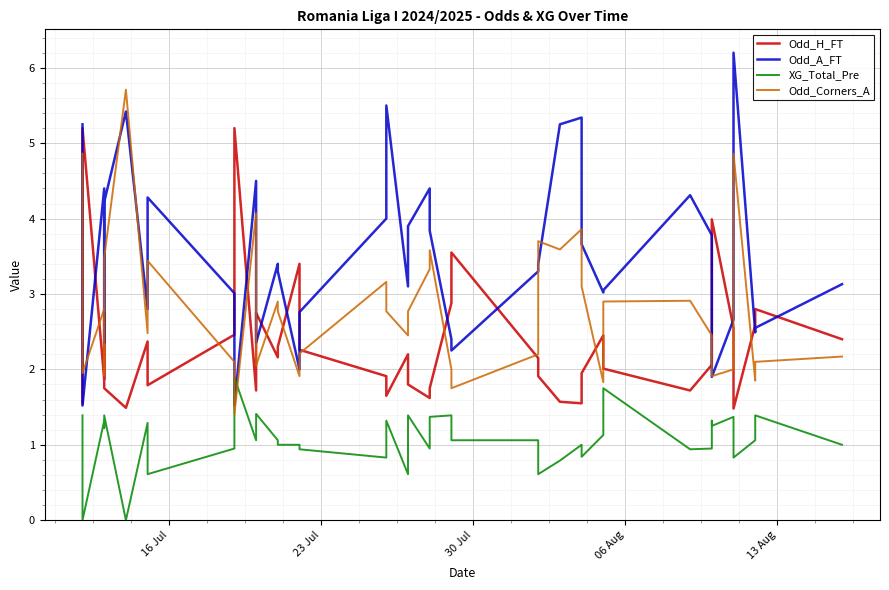

How many interior local valleys does the XG_Total_Pre series have?

13